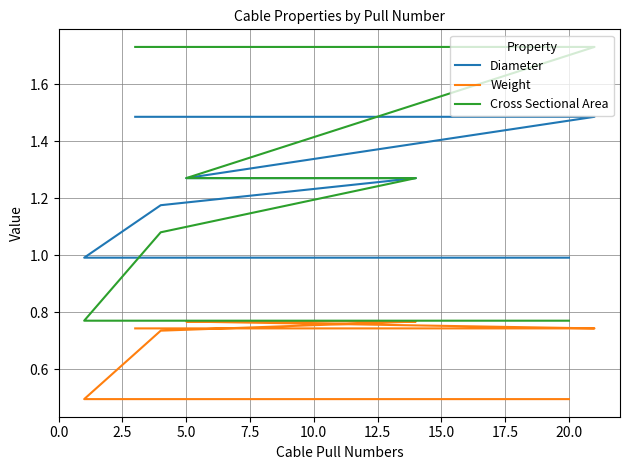

True or false: Cross Sectional Area and Weight cross at least once.

False